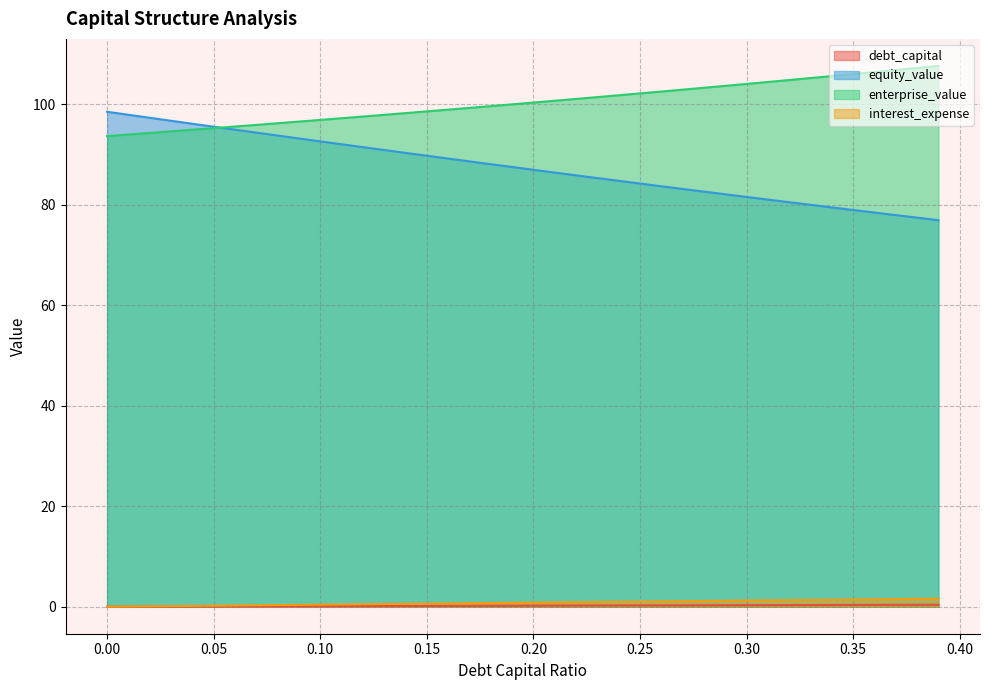

How many data points in interest_expense are above 0?

39